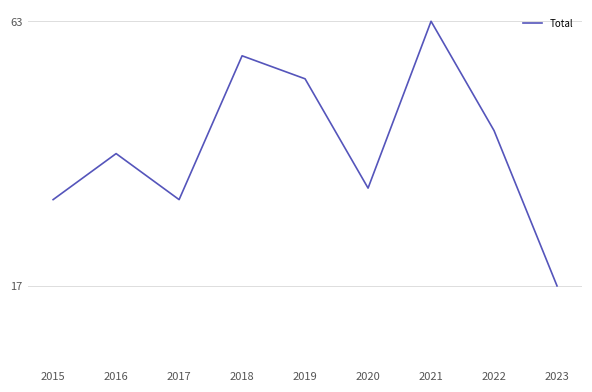

The chart shows a value of 40 at 2016. True or false?

True